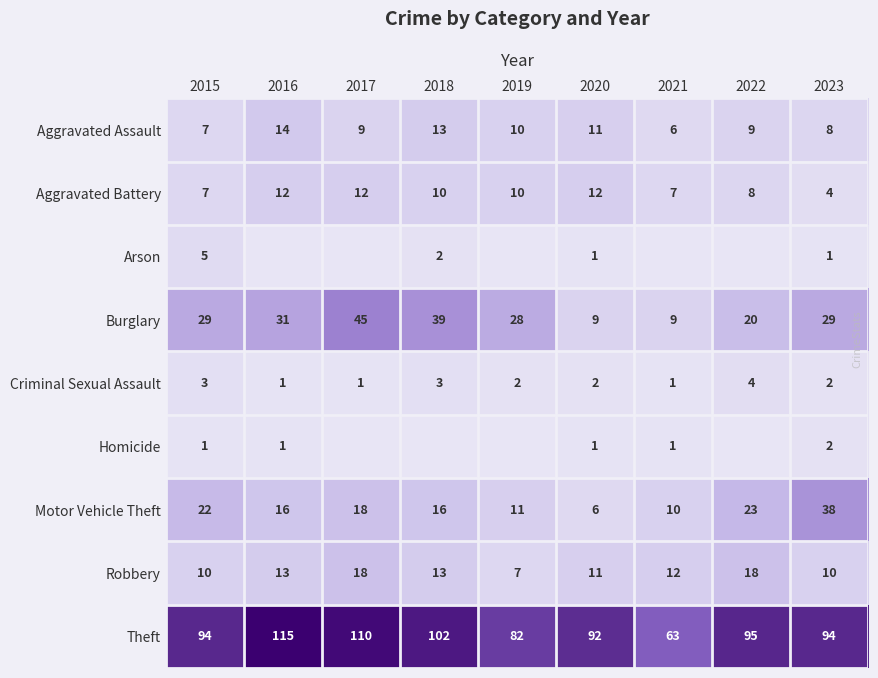

What is the total value across all series at 2023?

188